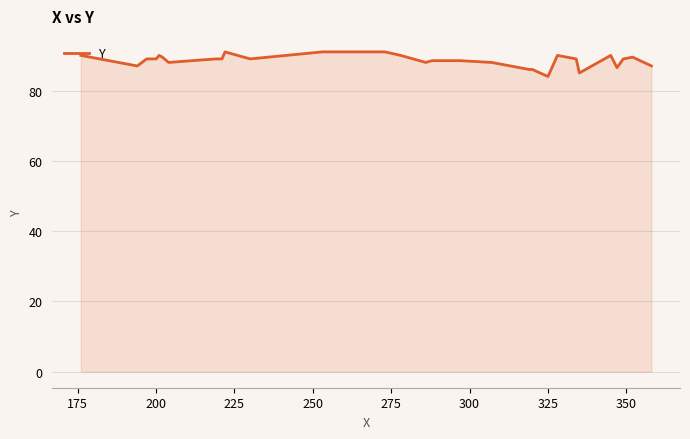

What is the greatest value displayed?

91.0